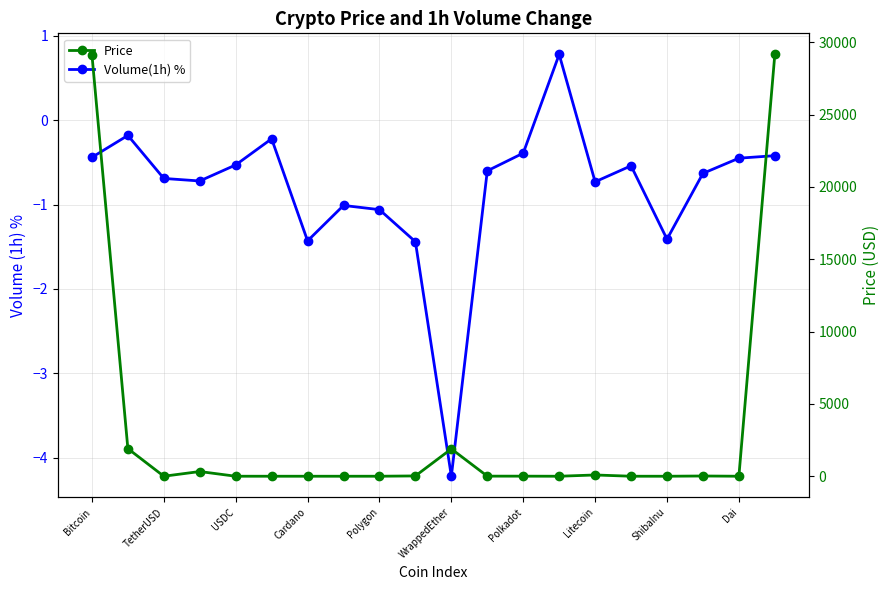

Which series has the largest range (max minus min)?

Price